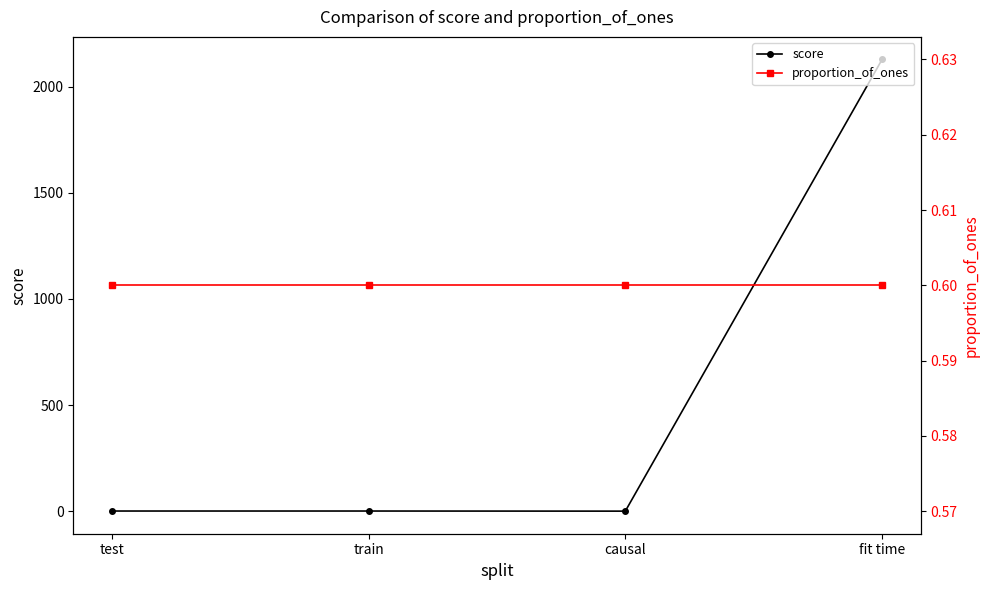

What is the label of the 1st point from the left?

test